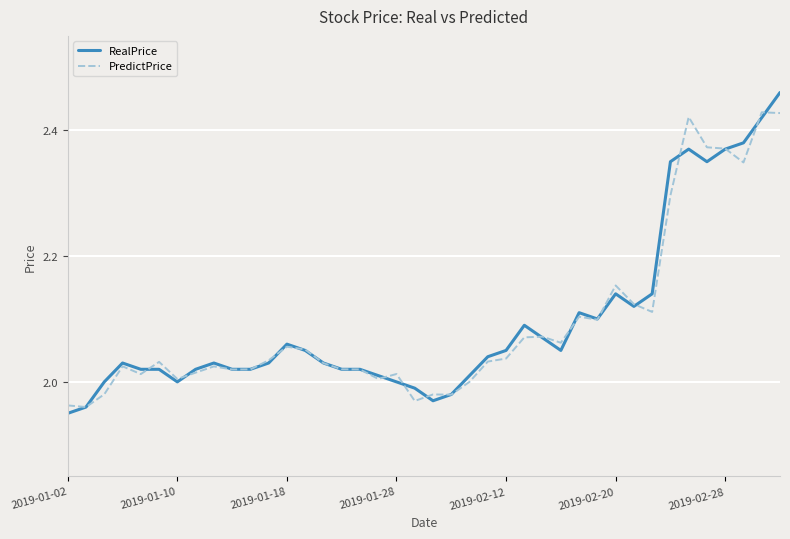

Which series has the widest spread of values?

RealPrice